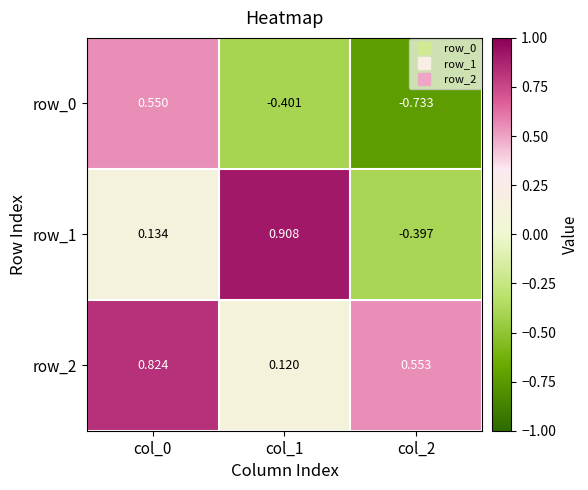

Which category has the highest value in the row_0 series?

col_0